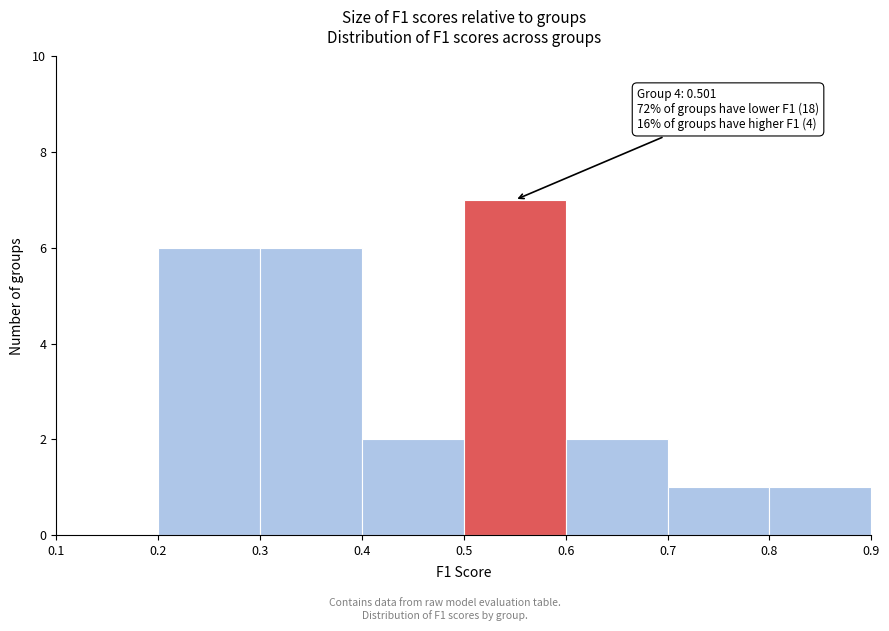

Over which range of the x-axis is the bar tallest?

0.5 to 0.6